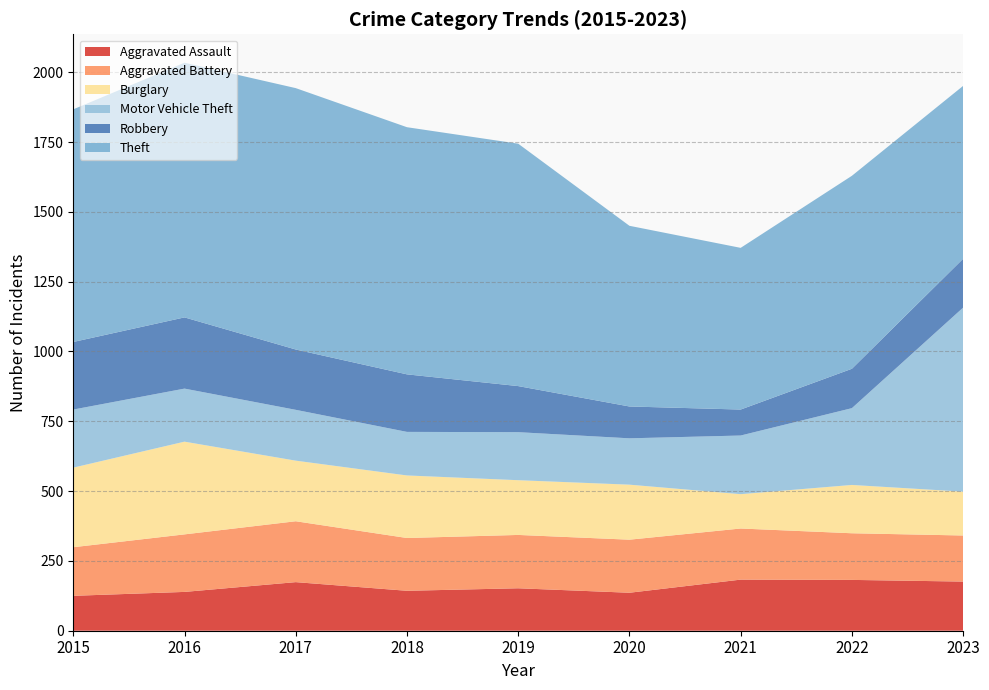

Reading left to right, extract all data points from this chart.

Aggravated Assault: 2015=125	2016=139	2017=174	2018=143	2019=152	2020=136	2021=183	2022=182	2023=176
Aggravated Battery: 2015=174	2016=206	2017=218	2018=189	2019=191	2020=190	2021=183	2022=167	2023=165
Burglary: 2015=285	2016=332	2017=217	2018=224	2019=196	2020=197	2021=123	2022=173	2023=157
Motor Vehicle Theft: 2015=208	2016=190	2017=182	2018=156	2019=172	2020=166	2021=210	2022=275	2023=659
Robbery: 2015=242	2016=255	2017=216	2018=206	2019=165	2020=114	2021=93	2022=141	2023=175
Theft: 2015=833	2016=912	2017=936	2018=885	2019=868	2020=647	2021=579	2022=691	2023=619